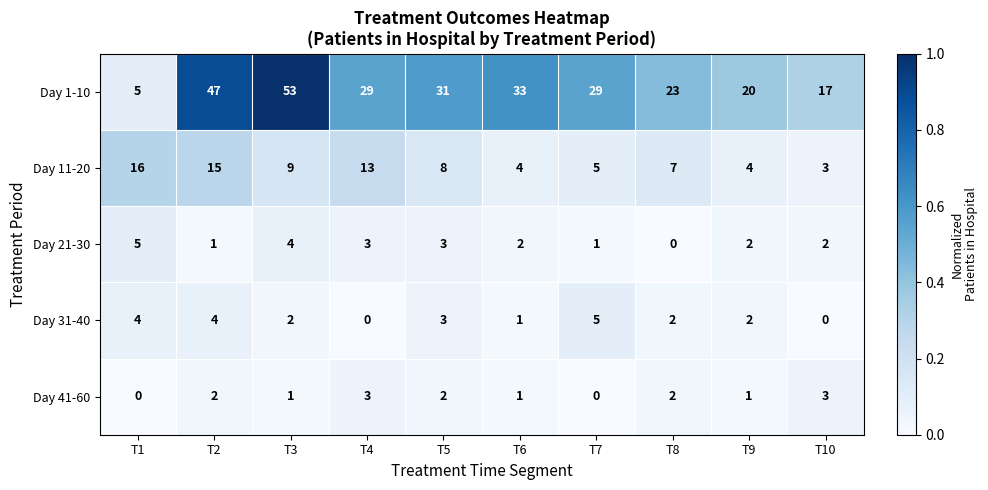

Which series has the largest total across all categories?

Day 1-10